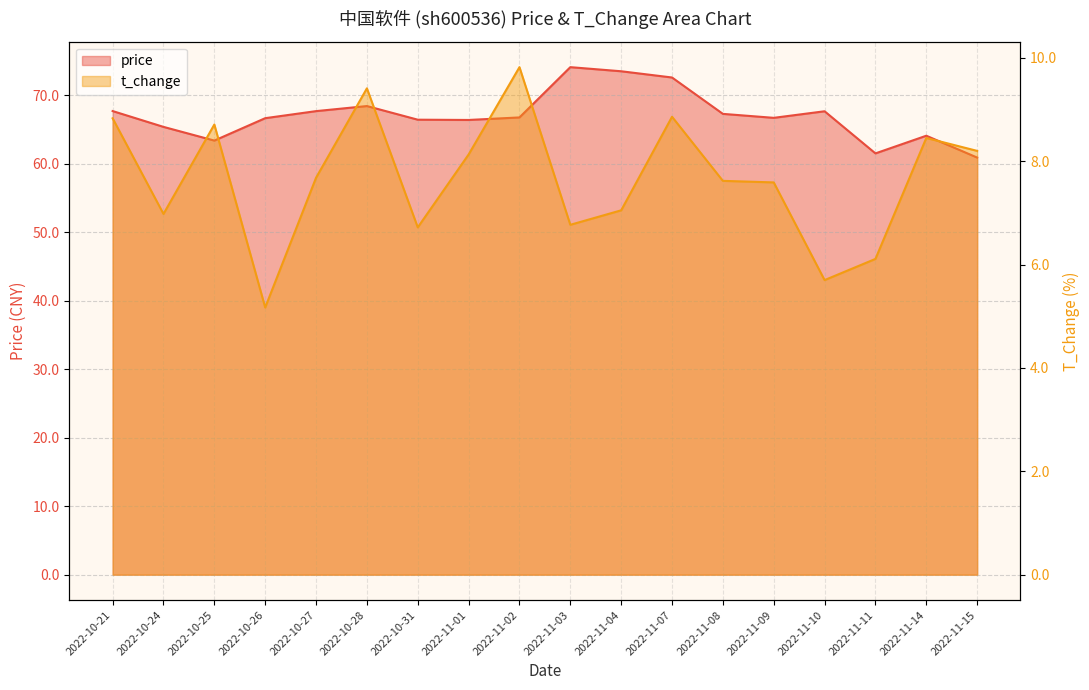

True or false: t_change has more than 1 interior local peaks.

True